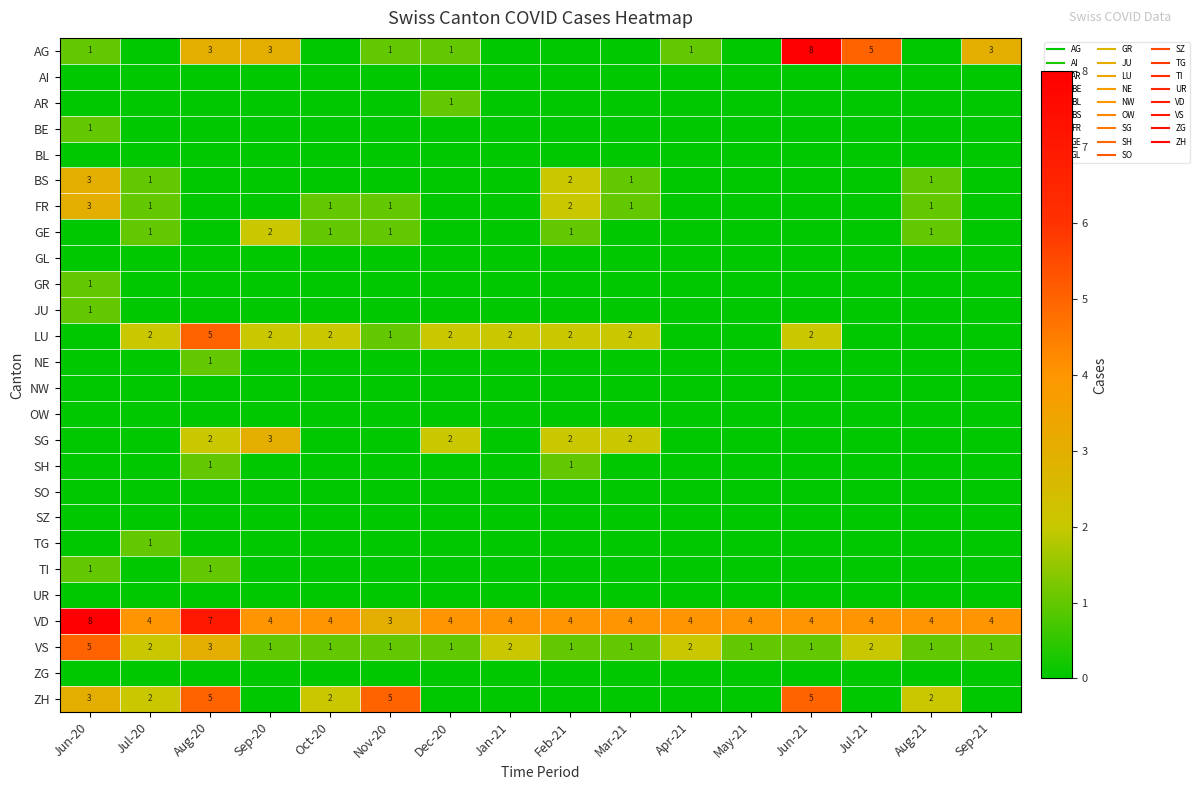

Where is ZH nearest to the value 2?

Jul-20